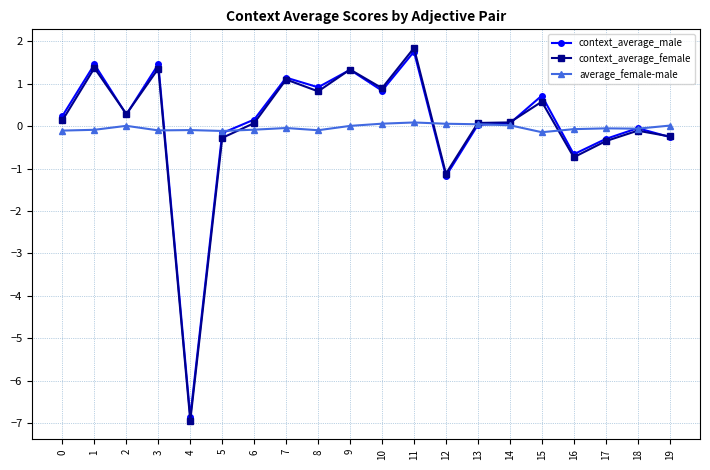

True or false: context_average_female and average_female-male cross at least once.

True